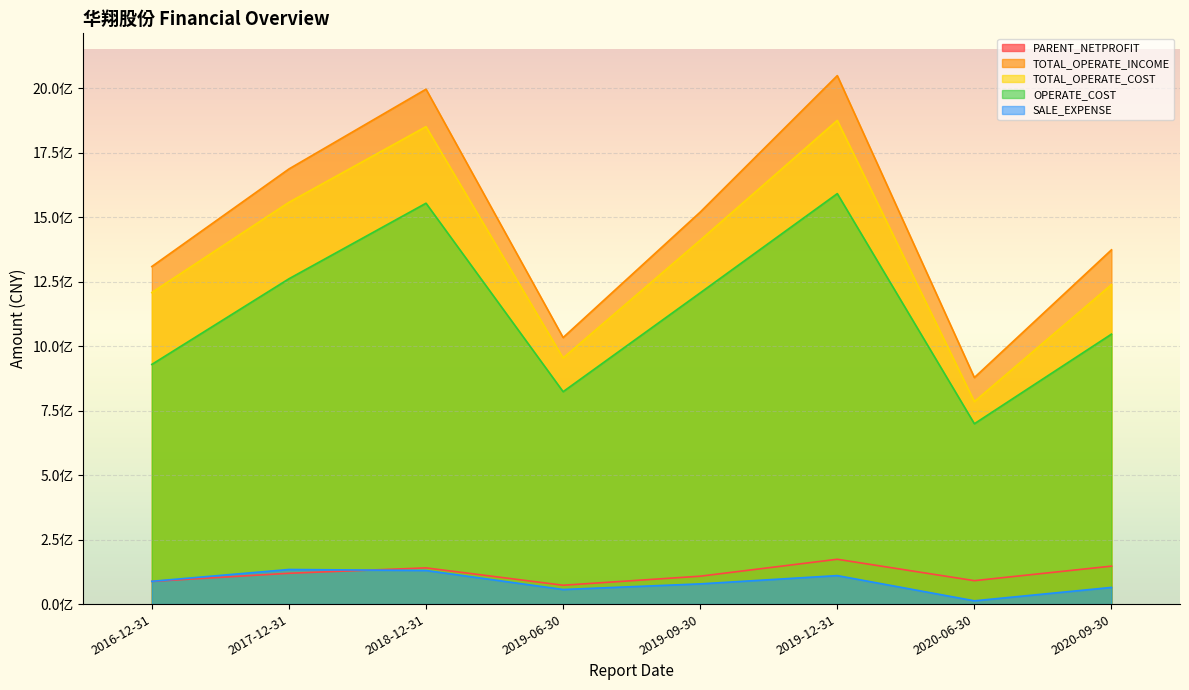

True or false: TOTAL_OPERATE_INCOME and OPERATE_COST cross at least once.

False